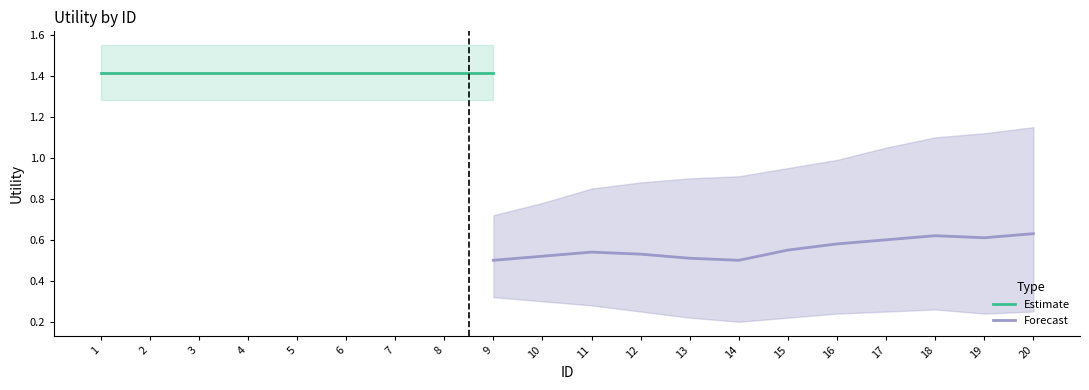

Which series changed the most between 7 and 16?

Estimate based on partial data